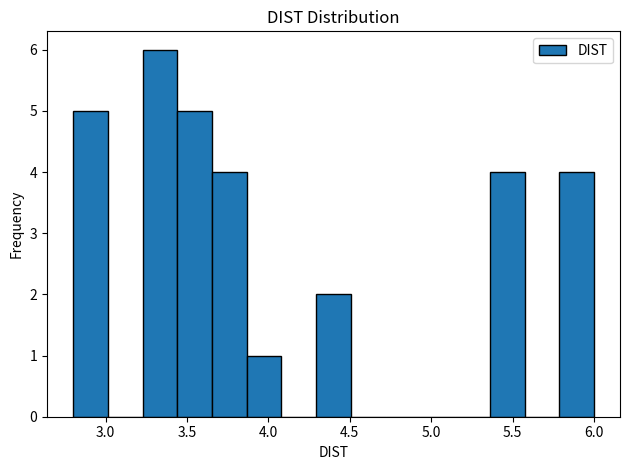

Which range on the x-axis has the tallest bar?

3.25 to 3.45